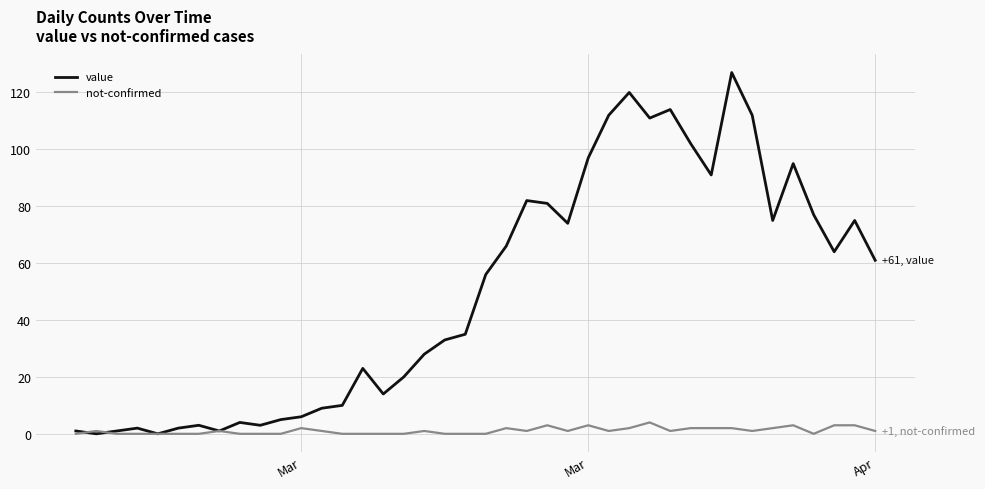

Rank the series by their average value, from highest to lowest.

value, not-confirmed